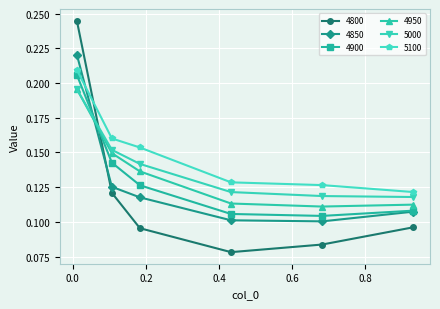

How many 4800 values are between 0 and 1?

6